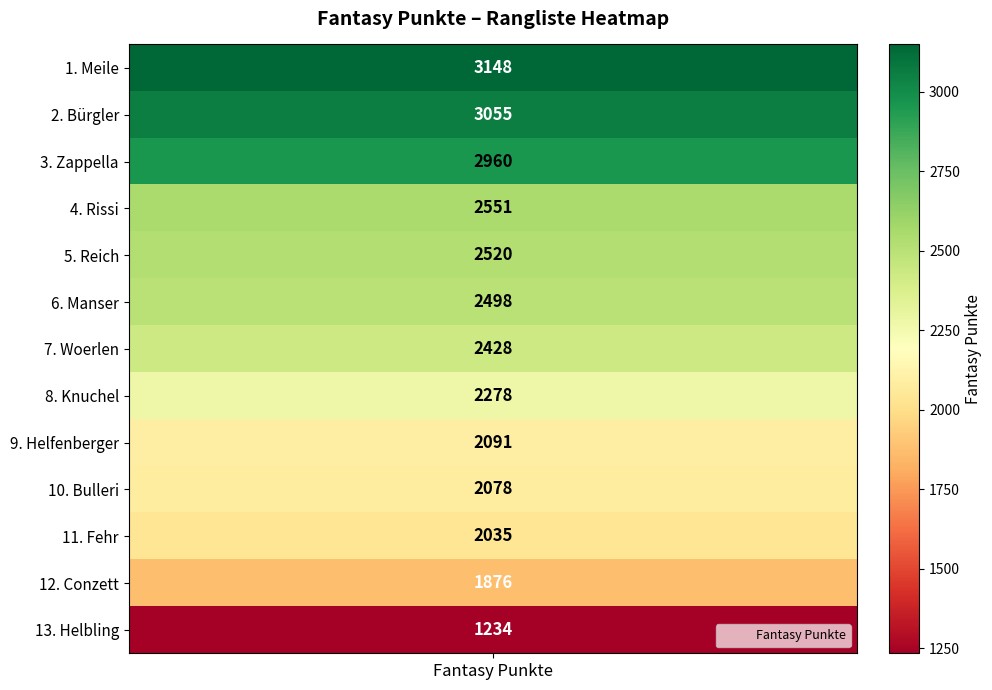

What is the maximum value shown in the chart?

3148